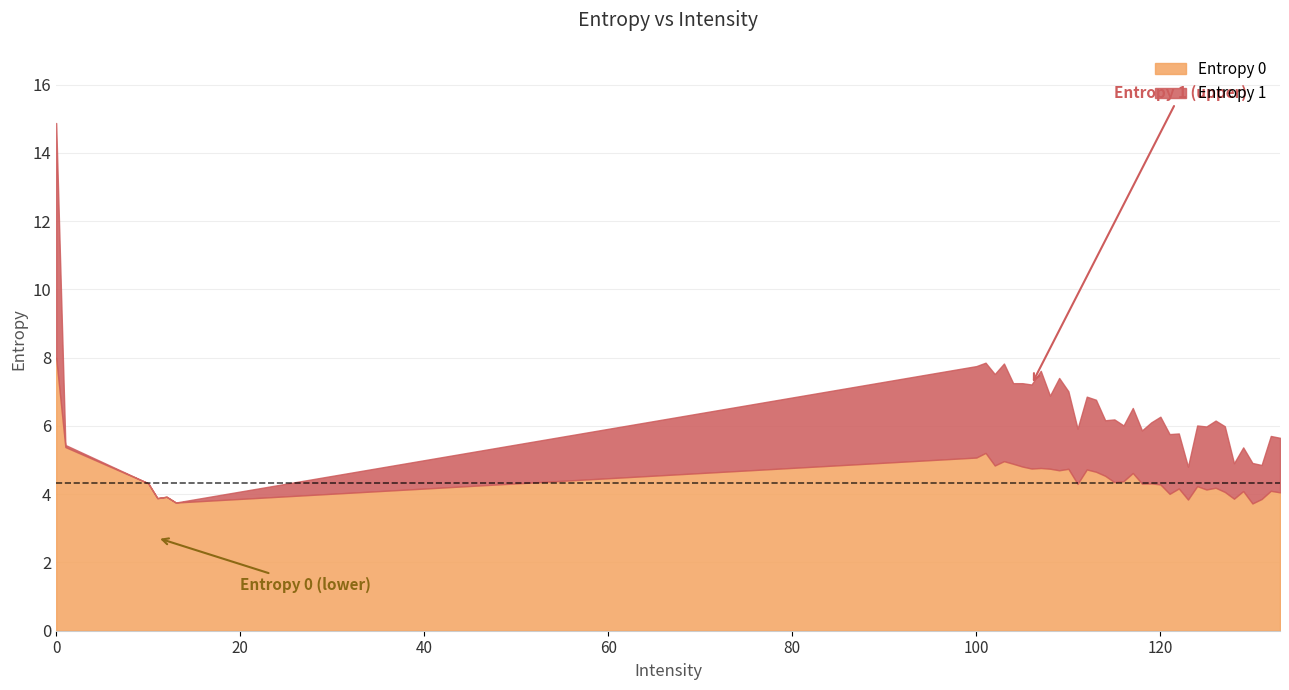

Rank the series by their maximum value, from highest to lowest.

Entropy 0, Entropy 1